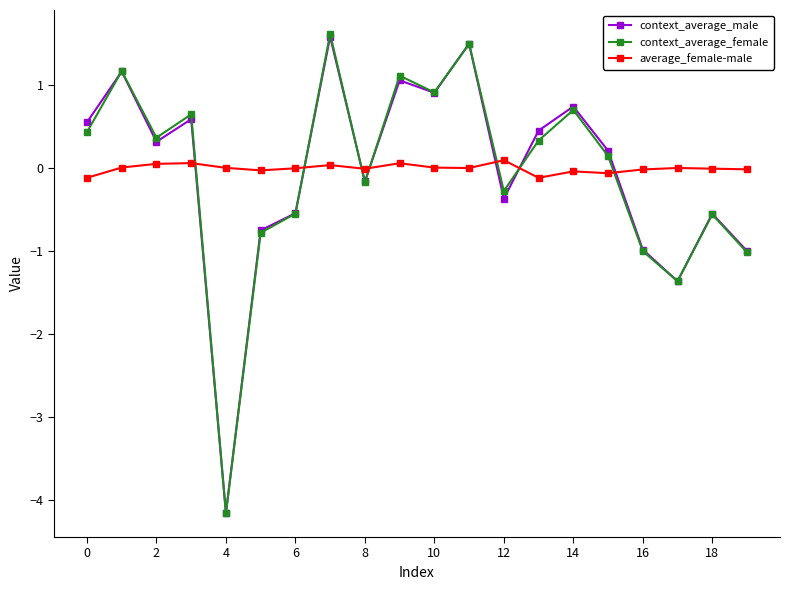

What are all the series names shown in the legend?

context_average_male, context_average_female, average_female-male